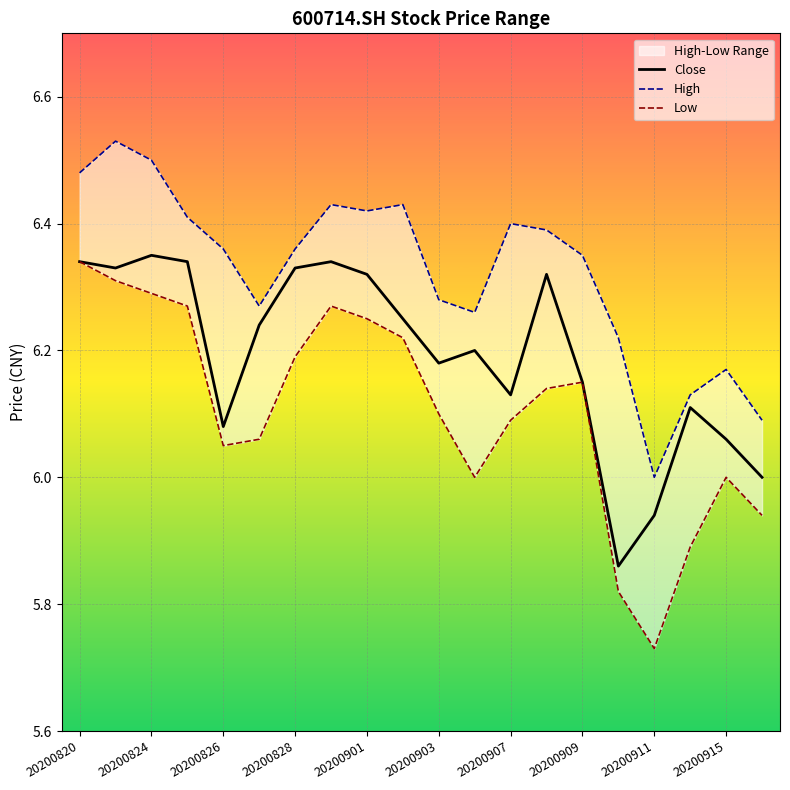

What is the approximate value of Close at 20200915?

6.1